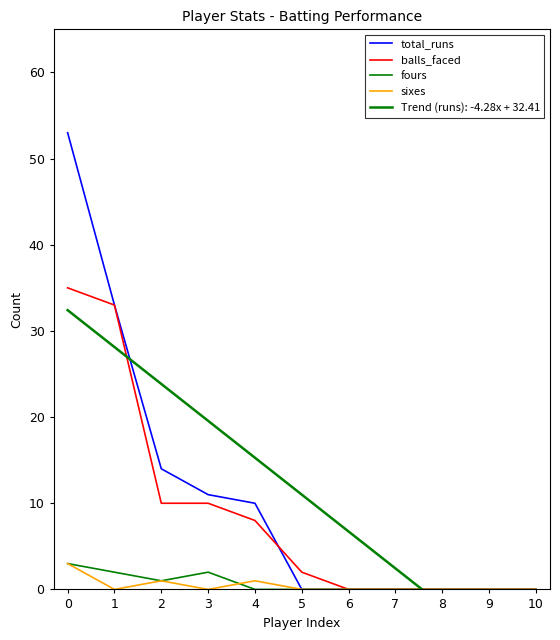

What are all the series names shown in the legend?

total_runs, balls_faced, fours, sixes